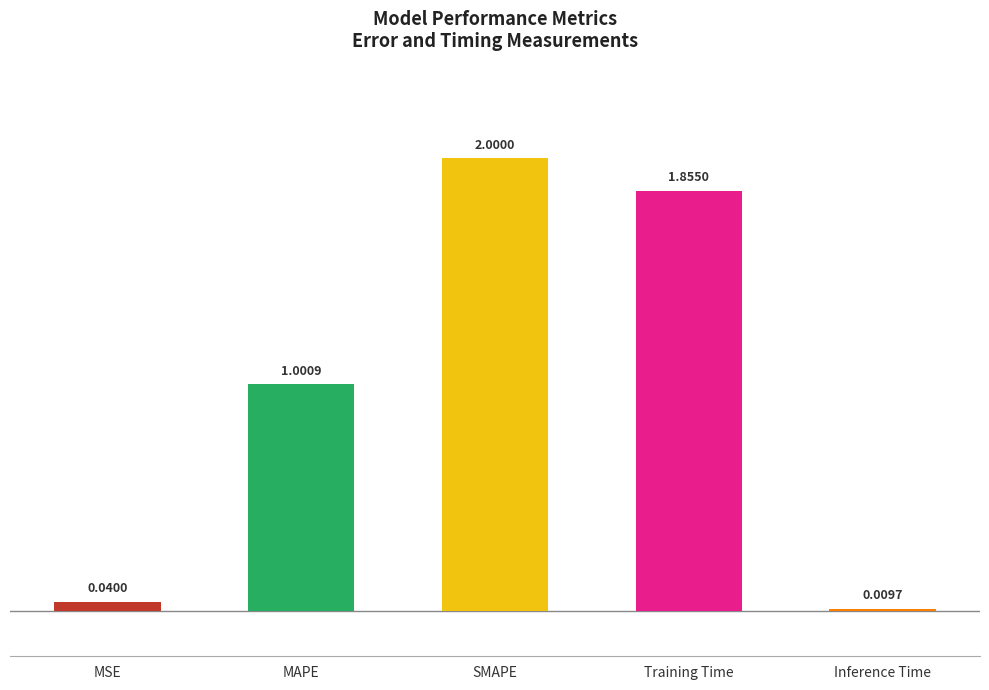

What is the difference between the maximum and minimum values?

2.0